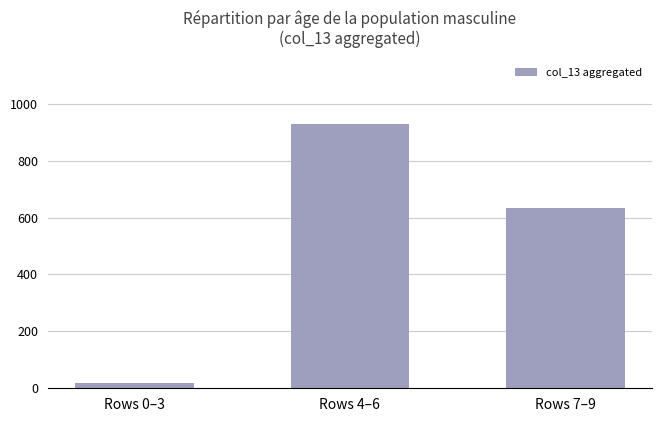

What is the label of the 2nd bar from the left?

Rows 4–6